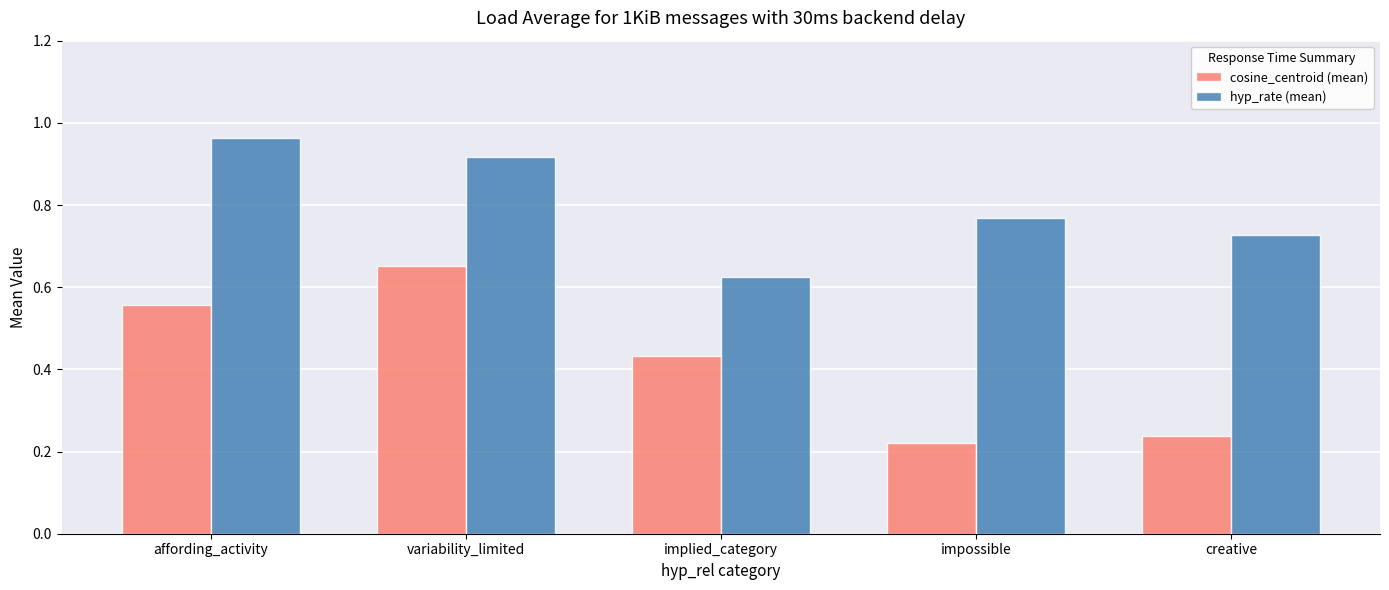

Which category has the highest value in the cosine_centroid (mean) series?

variability_limited